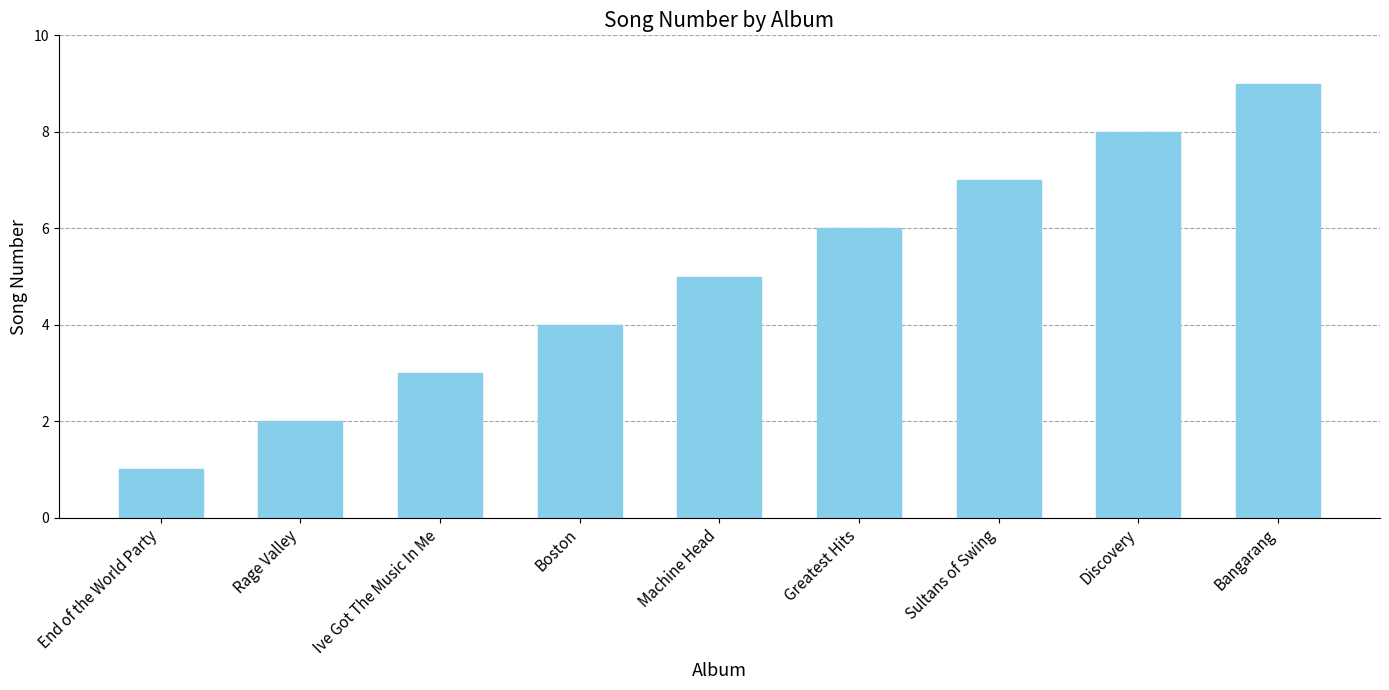

What is the label of the 3rd bar from the right?

Sultans of Swing